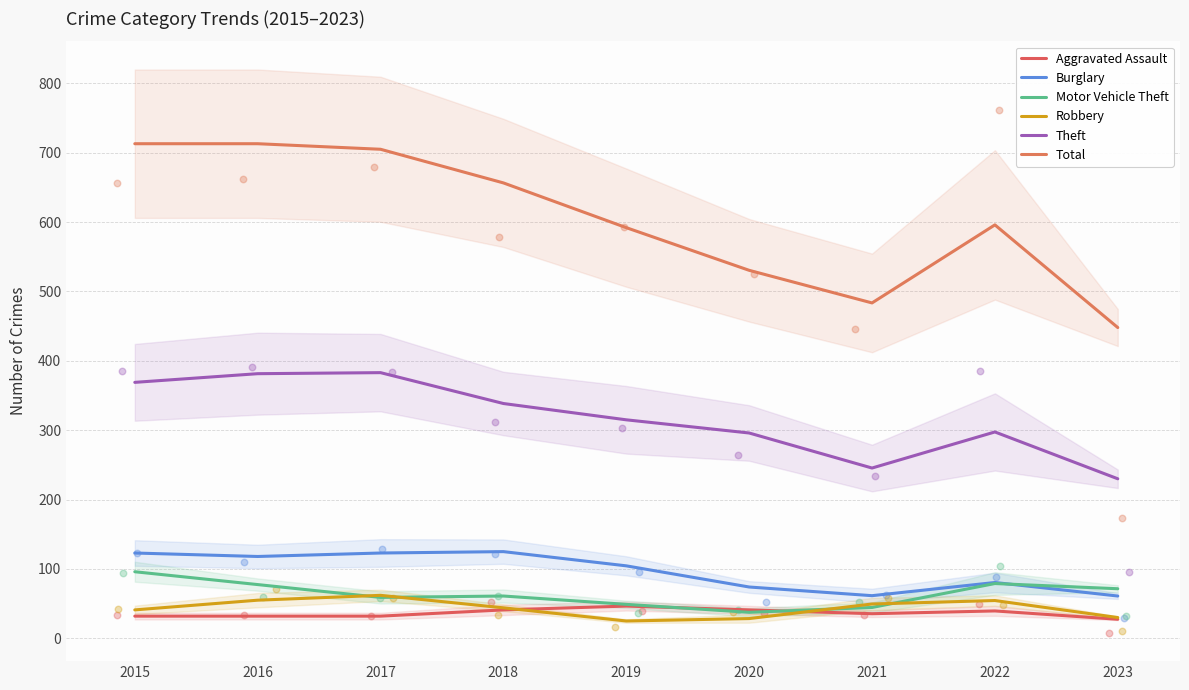

At which category is the sum across all series the highest?

2016